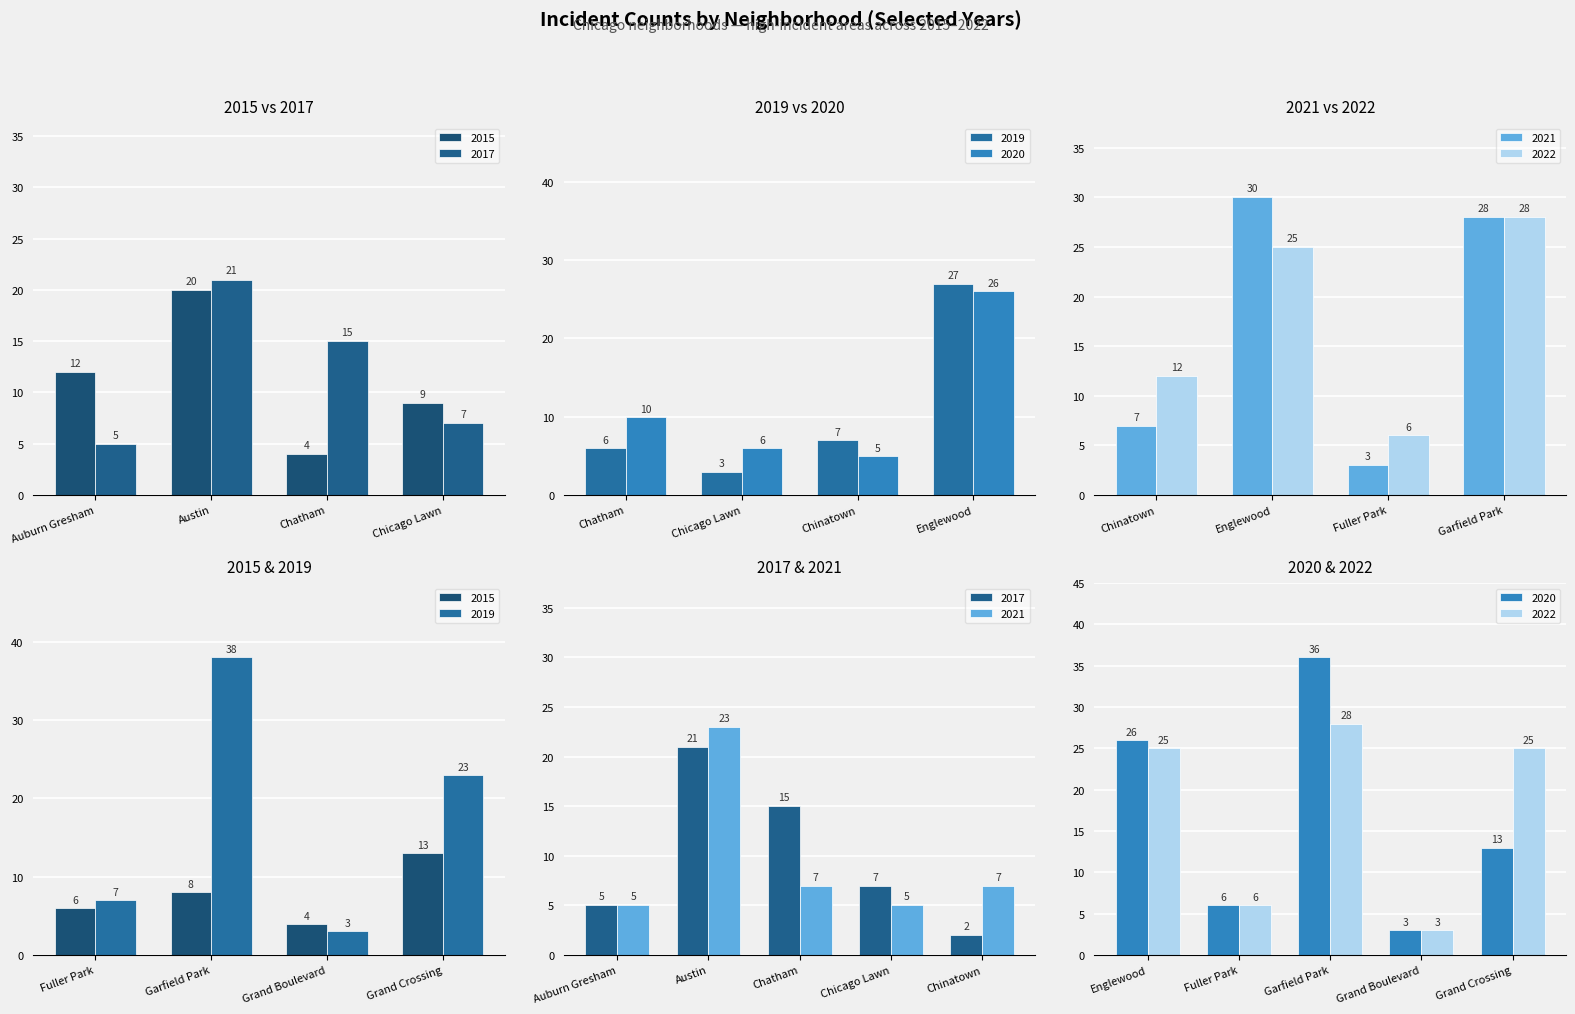

What is the difference between the highest and lowest values at 0?

7